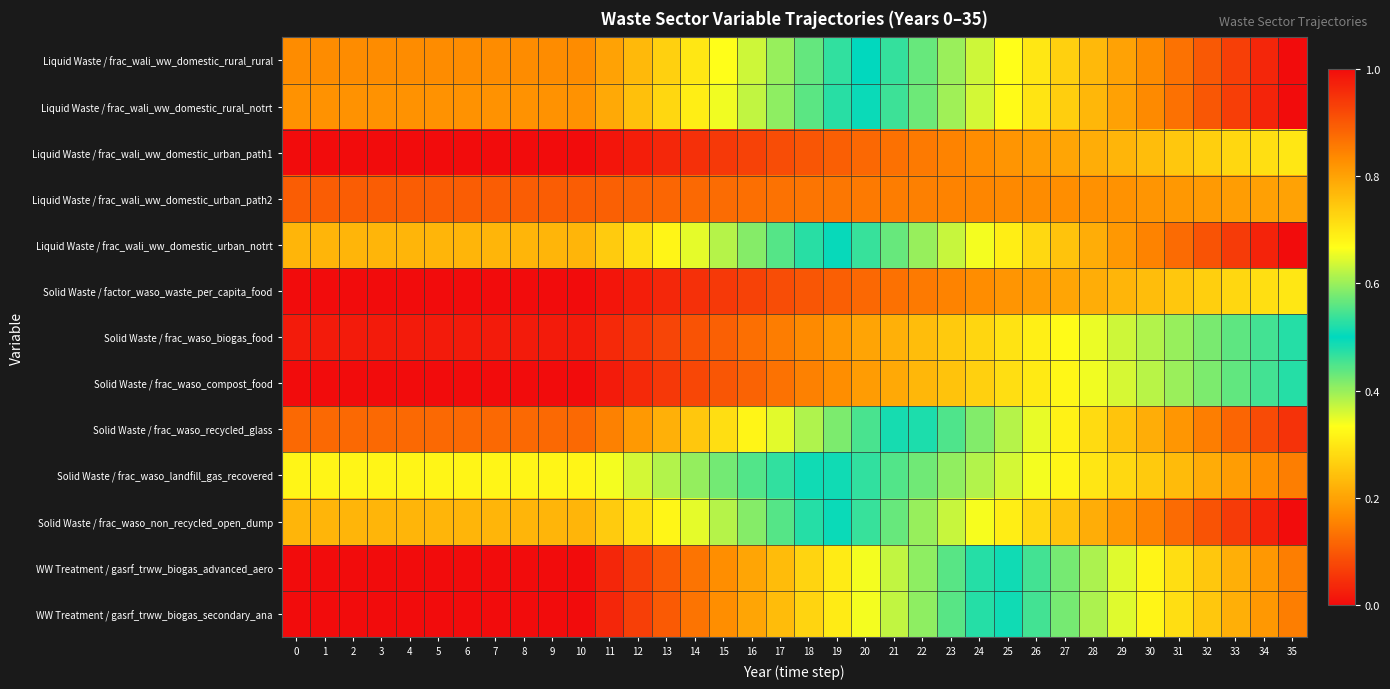

Reading right to left, extract all data points from this chart.

Liquid Waste / frac_wali_ww_domestic_rural_rural: 35=1.0	34=1.0	33=0.9	32=0.9	31=0.9	30=0.8	29=0.8	28=0.8	27=0.7	26=0.7	25=0.7	24=0.6	23=0.6	22=0.6	21=0.5	20=0.5	19=0.5	18=0.4	17=0.4	16=0.4	15=0.3	14=0.3	13=0.3	12=0.2	11=0.2	10=0.2	9=0.2	8=0.2	7=0.2	6=0.2	5=0.2	4=0.2	3=0.2	2=0.2	1=0.2	0=0.2
Liquid Waste / frac_wali_ww_domestic_rural_notrt: 35=0.0	34=0.0	33=0.1	32=0.1	31=0.1	30=0.2	29=0.2	28=0.2	27=0.3	26=0.3	25=0.3	24=0.4	23=0.4	22=0.4	21=0.5	20=0.5	19=0.5	18=0.6	17=0.6	16=0.6	15=0.7	14=0.7	13=0.7	12=0.8	11=0.8	10=0.8	9=0.8	8=0.8	7=0.8	6=0.8	5=0.8	4=0.8	3=0.8	2=0.8	1=0.8	0=0.8
Liquid Waste / frac_wali_ww_domestic_urban_path1: 35=0.3	34=0.3	33=0.3	32=0.3	31=0.3	30=0.2	29=0.2	28=0.2	27=0.2	26=0.2	25=0.2	24=0.2	23=0.2	22=0.1	21=0.1	20=0.1	19=0.1	18=0.1	17=0.1	16=0.1	15=0.1	14=0.0	13=0.0	12=0.0	11=0.0	10=0.0	9=0.0	8=0.0	7=0.0	6=0.0	5=0.0	4=0.0	3=0.0	2=0.0	1=0.0	0=0.0
Liquid Waste / frac_wali_ww_domestic_urban_path2: 35=0.2	34=0.2	33=0.2	32=0.2	31=0.2	30=0.2	29=0.2	28=0.2	27=0.2	26=0.2	25=0.2	24=0.2	23=0.2	22=0.2	21=0.1	20=0.1	19=0.1	18=0.1	17=0.1	16=0.1	15=0.1	14=0.1	13=0.1	12=0.1	11=0.1	10=0.1	9=0.1	8=0.1	7=0.1	6=0.1	5=0.1	4=0.1	3=0.1	2=0.1	1=0.1	0=0.1
Liquid Waste / frac_wali_ww_domestic_urban_notrt: 35=0.0	34=0.0	33=0.1	32=0.1	31=0.1	30=0.2	29=0.2	28=0.2	27=0.2	26=0.3	25=0.3	24=0.3	23=0.4	22=0.4	21=0.4	20=0.5	19=0.5	18=0.5	17=0.6	16=0.6	15=0.6	14=0.6	13=0.7	12=0.7	11=0.7	10=0.8	9=0.8	8=0.8	7=0.8	6=0.8	5=0.8	4=0.8	3=0.8	2=0.8	1=0.8	0=0.8
Solid Waste / factor_waso_waste_per_capita_food: 35=0.7	34=0.7	33=0.7	32=0.7	31=0.7	30=0.8	29=0.8	28=0.8	27=0.8	26=0.8	25=0.8	24=0.8	23=0.8	22=0.9	21=0.9	20=0.9	19=0.9	18=0.9	17=0.9	16=0.9	15=0.9	14=1.0	13=1.0	12=1.0	11=1.0	10=1.0	9=1.0	8=1.0	7=1.0	6=1.0	5=1.0	4=1.0	3=1.0	2=1.0	1=1.0	0=1.0
Solid Waste / frac_waso_biogas_food: 35=0.5	34=0.5	33=0.4	32=0.4	31=0.4	30=0.4	29=0.4	28=0.3	27=0.3	26=0.3	25=0.3	24=0.3	23=0.3	22=0.2	21=0.2	20=0.2	19=0.2	18=0.2	17=0.1	16=0.1	15=0.1	14=0.1	13=0.1	12=0.1	11=0.0	10=0.0	9=0.0	8=0.0	7=0.0	6=0.0	5=0.0	4=0.0	3=0.0	2=0.0	1=0.0	0=0.0
Solid Waste / frac_waso_compost_food: 35=0.5	34=0.5	33=0.4	32=0.4	31=0.4	30=0.4	29=0.4	28=0.3	27=0.3	26=0.3	25=0.3	24=0.3	23=0.2	22=0.2	21=0.2	20=0.2	19=0.2	18=0.2	17=0.1	16=0.1	15=0.1	14=0.1	13=0.1	12=0.0	11=0.0	10=0.0	9=0.0	8=0.0	7=0.0	6=0.0	5=0.0	4=0.0	3=0.0	2=0.0	1=0.0	0=0.0
Solid Waste / frac_waso_recycled_glass: 35=0.9	34=0.9	33=0.9	32=0.9	31=0.8	30=0.8	29=0.8	28=0.7	27=0.7	26=0.7	25=0.6	24=0.6	23=0.6	22=0.5	21=0.5	20=0.5	19=0.4	18=0.4	17=0.4	16=0.3	15=0.3	14=0.3	13=0.2	12=0.2	11=0.2	10=0.1	9=0.1	8=0.1	7=0.1	6=0.1	5=0.1	4=0.1	3=0.1	2=0.1	1=0.1	0=0.1
Solid Waste / frac_waso_landfill_gas_recovered: 35=0.8	34=0.8	33=0.8	32=0.8	31=0.8	30=0.7	29=0.7	28=0.7	27=0.7	26=0.7	25=0.6	24=0.6	23=0.6	22=0.6	21=0.6	20=0.5	19=0.5	18=0.5	17=0.5	16=0.4	15=0.4	14=0.4	13=0.4	12=0.4	11=0.3	10=0.3	9=0.3	8=0.3	7=0.3	6=0.3	5=0.3	4=0.3	3=0.3	2=0.3	1=0.3	0=0.3
Solid Waste / frac_waso_non_recycled_open_dump: 35=0.0	34=0.0	33=0.1	32=0.1	31=0.1	30=0.2	29=0.2	28=0.2	27=0.2	26=0.3	25=0.3	24=0.3	23=0.4	22=0.4	21=0.4	20=0.5	19=0.5	18=0.5	17=0.6	16=0.6	15=0.6	14=0.6	13=0.7	12=0.7	11=0.7	10=0.8	9=0.8	8=0.8	7=0.8	6=0.8	5=0.8	4=0.8	3=0.8	2=0.8	1=0.8	0=0.8
WW Treatment / gasrf_trww_biogas_advanced_aero: 35=0.8	34=0.8	33=0.8	32=0.7	31=0.7	30=0.7	29=0.6	28=0.6	27=0.6	26=0.5	25=0.5	24=0.5	23=0.4	22=0.4	21=0.4	20=0.3	19=0.3	18=0.3	17=0.2	16=0.2	15=0.2	14=0.1	13=0.1	12=0.1	11=0.0	10=0.0	9=0.0	8=0.0	7=0.0	6=0.0	5=0.0	4=0.0	3=0.0	2=0.0	1=0.0	0=0.0
WW Treatment / gasrf_trww_biogas_secondary_ana: 35=0.8	34=0.8	33=0.8	32=0.7	31=0.7	30=0.7	29=0.6	28=0.6	27=0.6	26=0.5	25=0.5	24=0.5	23=0.4	22=0.4	21=0.4	20=0.3	19=0.3	18=0.3	17=0.2	16=0.2	15=0.2	14=0.1	13=0.1	12=0.1	11=0.0	10=0.0	9=0.0	8=0.0	7=0.0	6=0.0	5=0.0	4=0.0	3=0.0	2=0.0	1=0.0	0=0.0